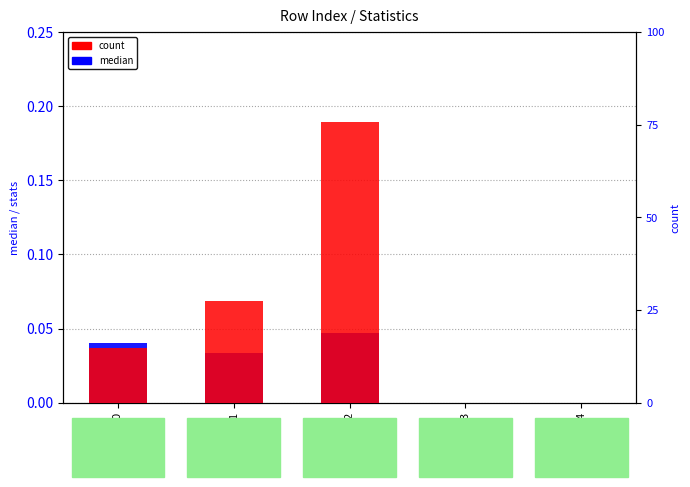

How many median values are between 0 and 1?

5